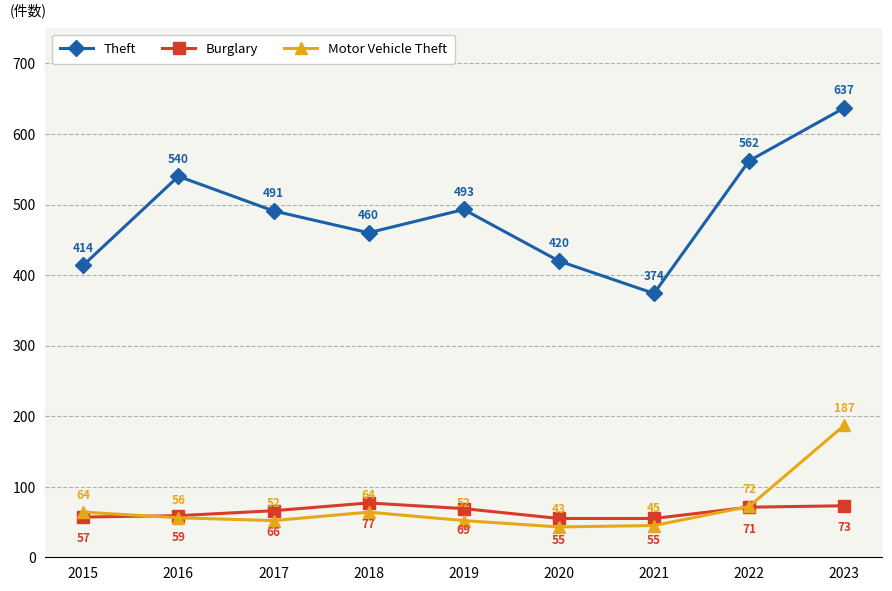

How many lines are shown in the chart?

3